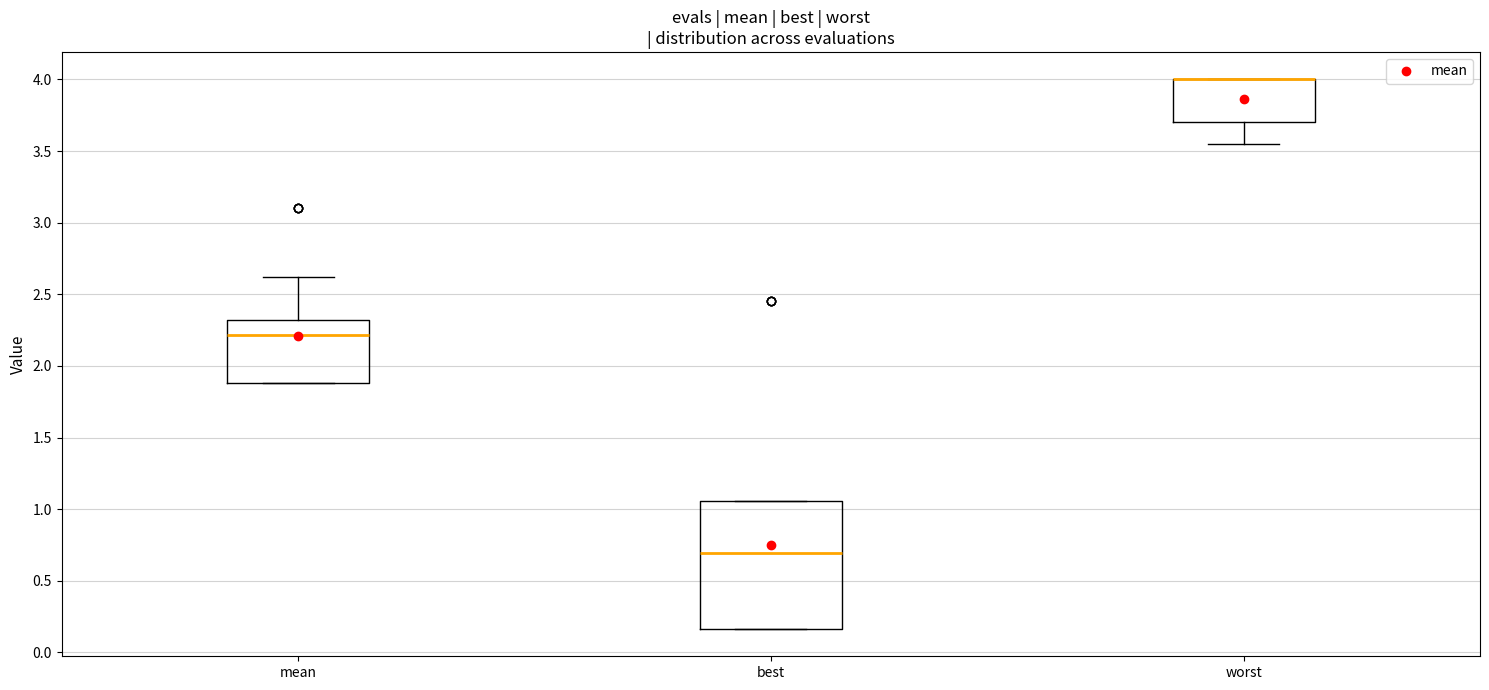

Reading left to right, transcribe this box plot: for each box, give where its median line is, the range the box spans, and where its two whiskers end, as read against the y-axis. The values are not printed on the chart, so give them approximately, as read against the axis.

mean: median 2.20, box 1.90 to 2.30, whiskers 1.90 to 2.60
best: median 0.70, box 0.15 to 1.05, whiskers 0.15 to 1.05
worst: median 4.00 (drawn on the box's upper edge), box 3.70 to 4.00, whiskers 3.55 to 4.00